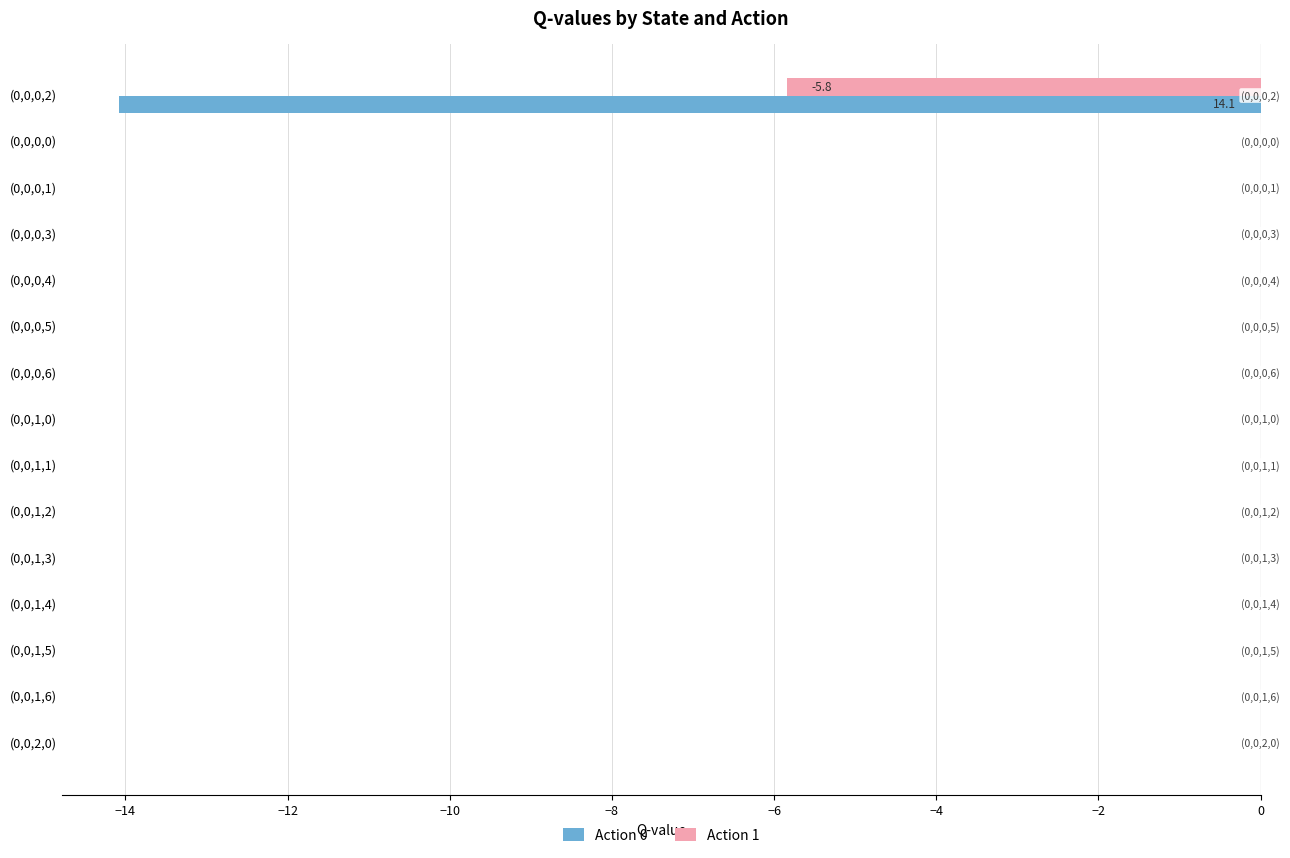

Which series changed the most between (0,0,0,2) and (0,0,0,3)?

Action 0